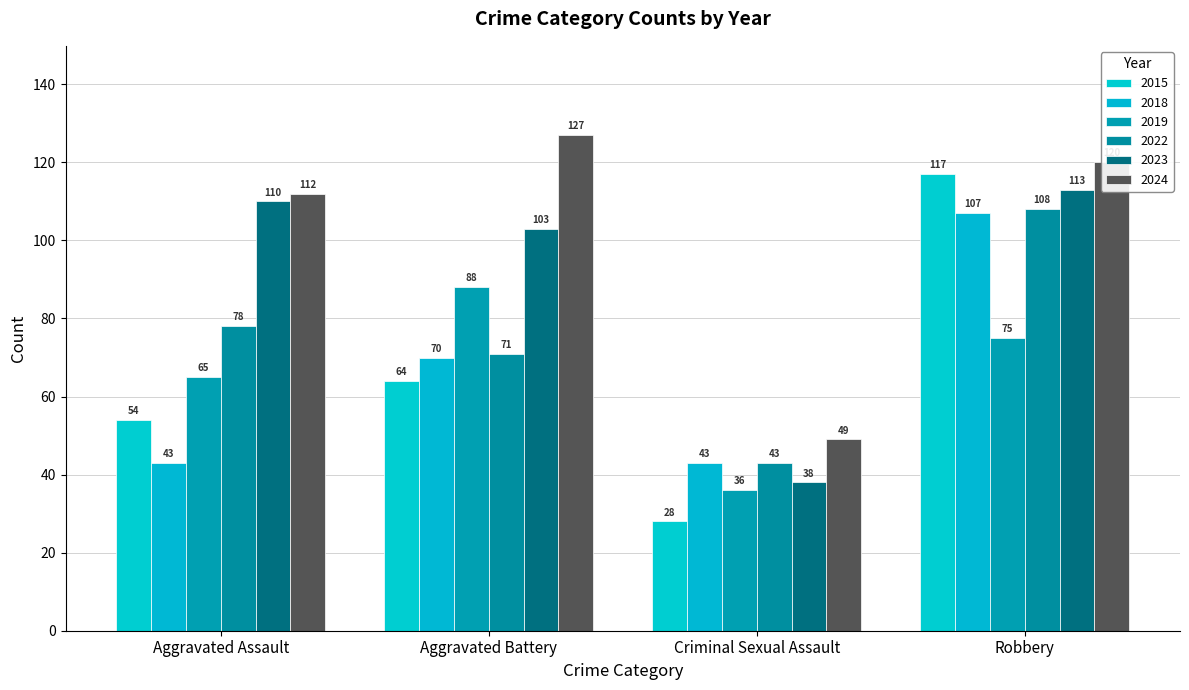

At which category does the chart reach its minimum across all series?

Criminal Sexual Assault